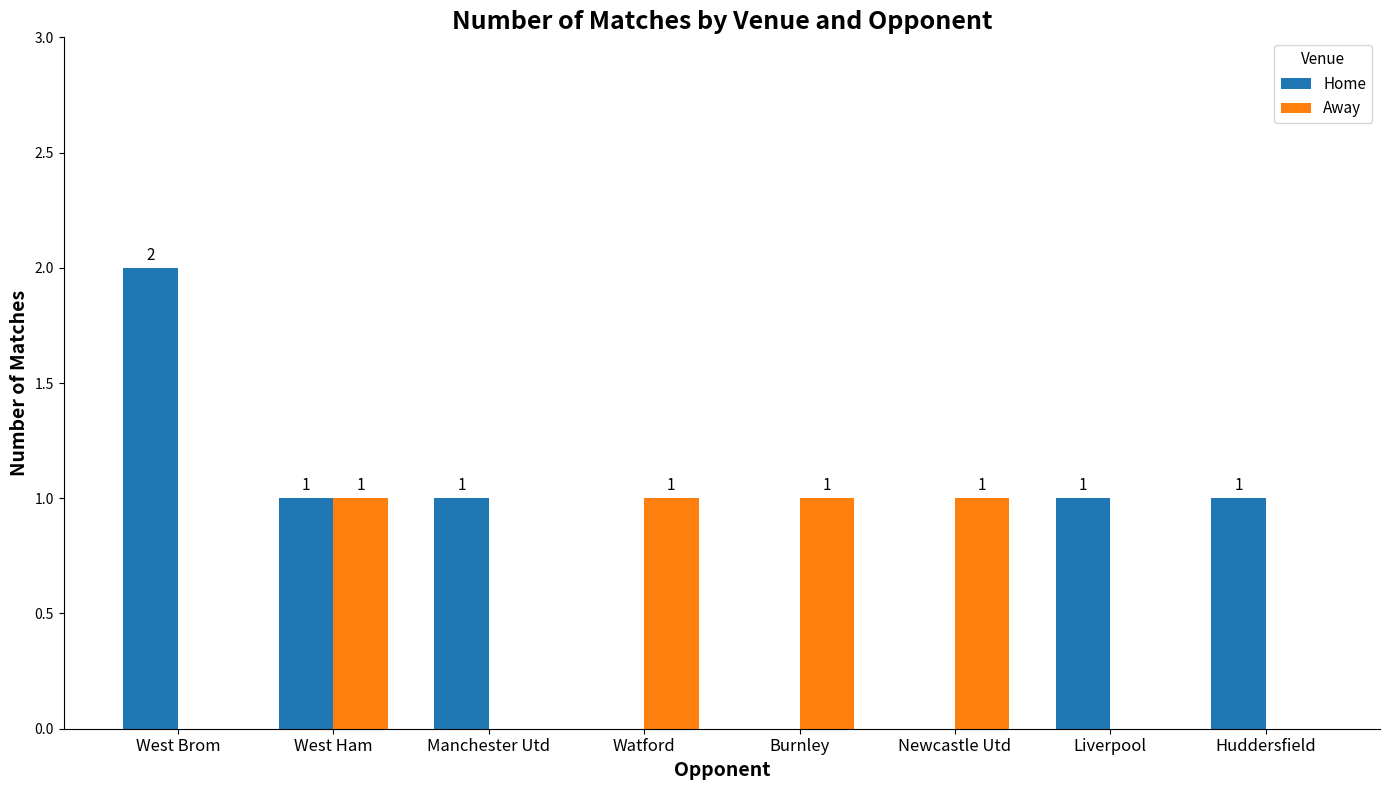

Which series has the largest total across all categories?

Home